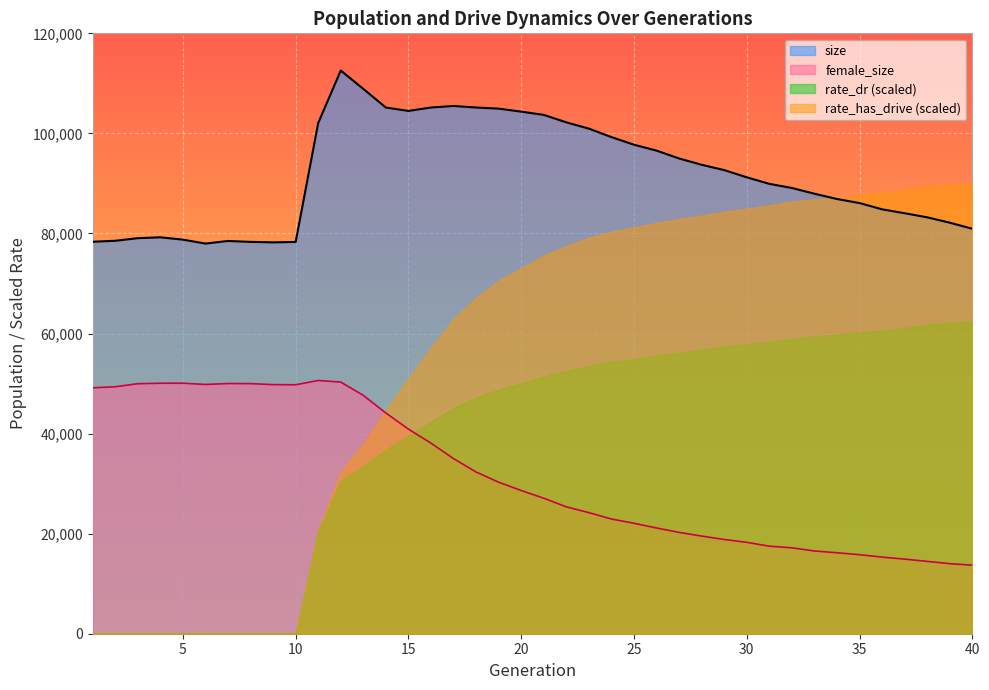

List the series in order of their peak value, highest first.

size, rate_has_drive (scaled), rate_dr (scaled), female_size